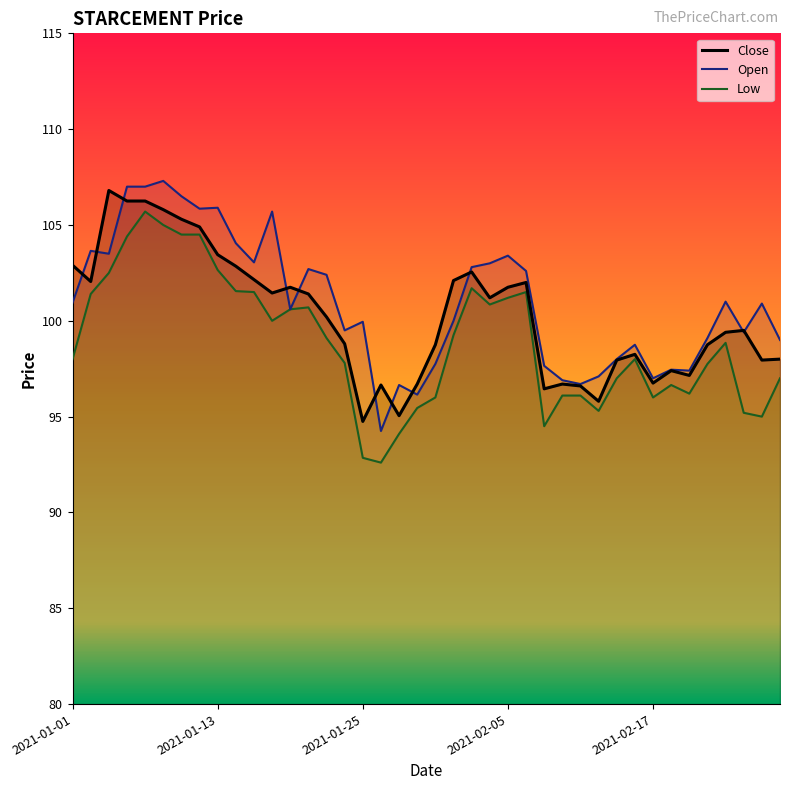

What is the minimum value for Low?

92.6